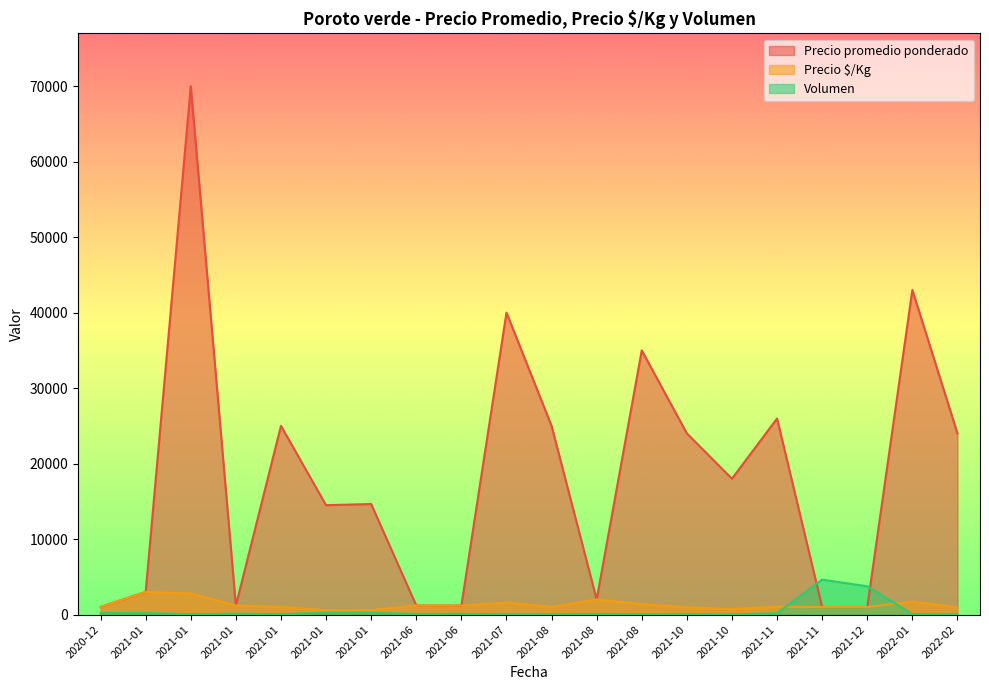

How many lines are shown in the chart?

3